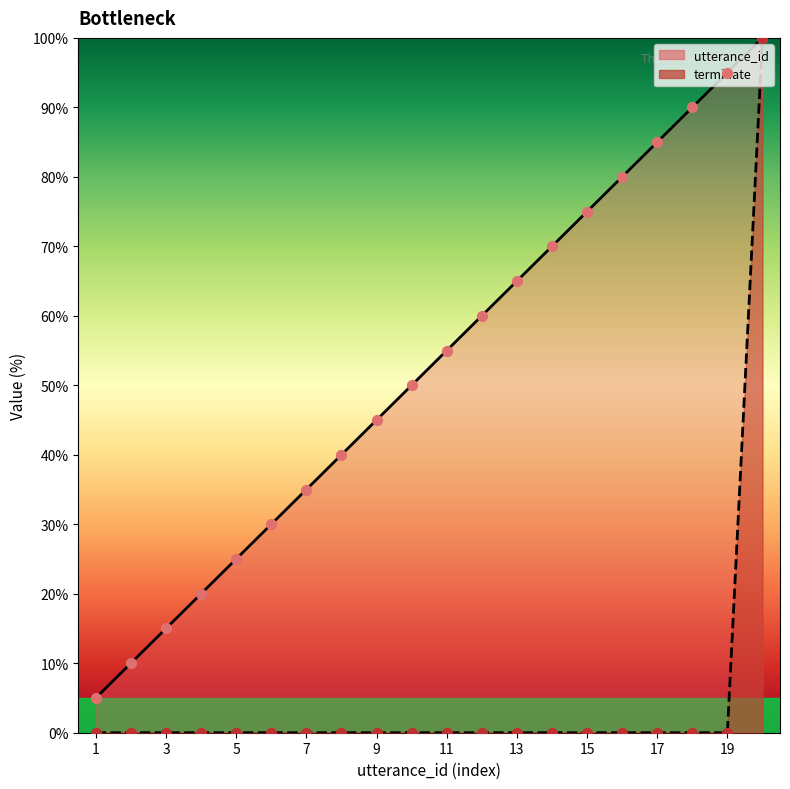

Is the value of terminate line at 16 greater than the value of utterance_id line at 13?

No